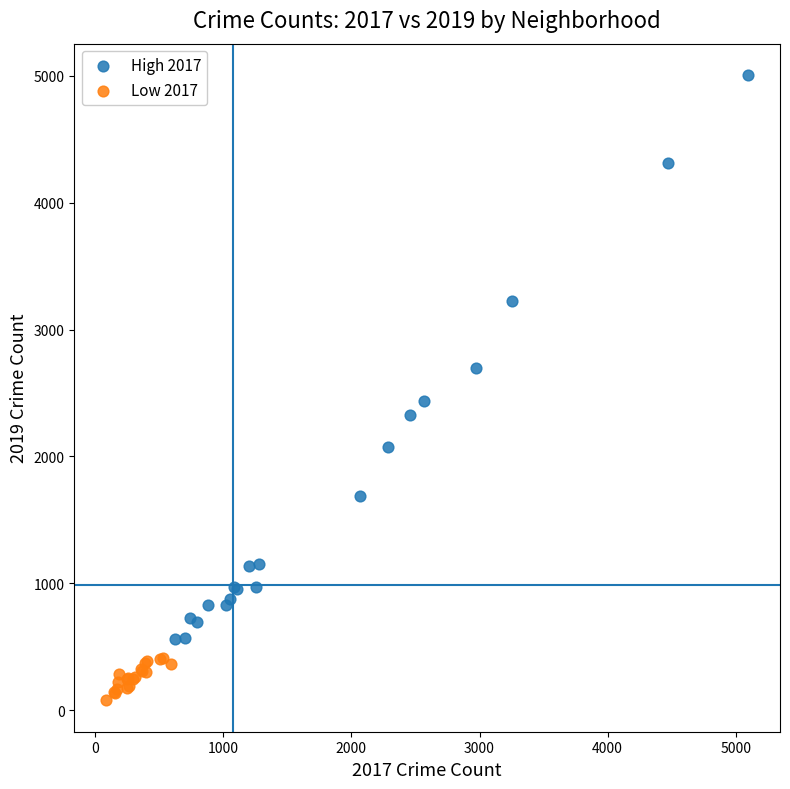

Which series reaches the minimum Y coordinate?

Low 2017